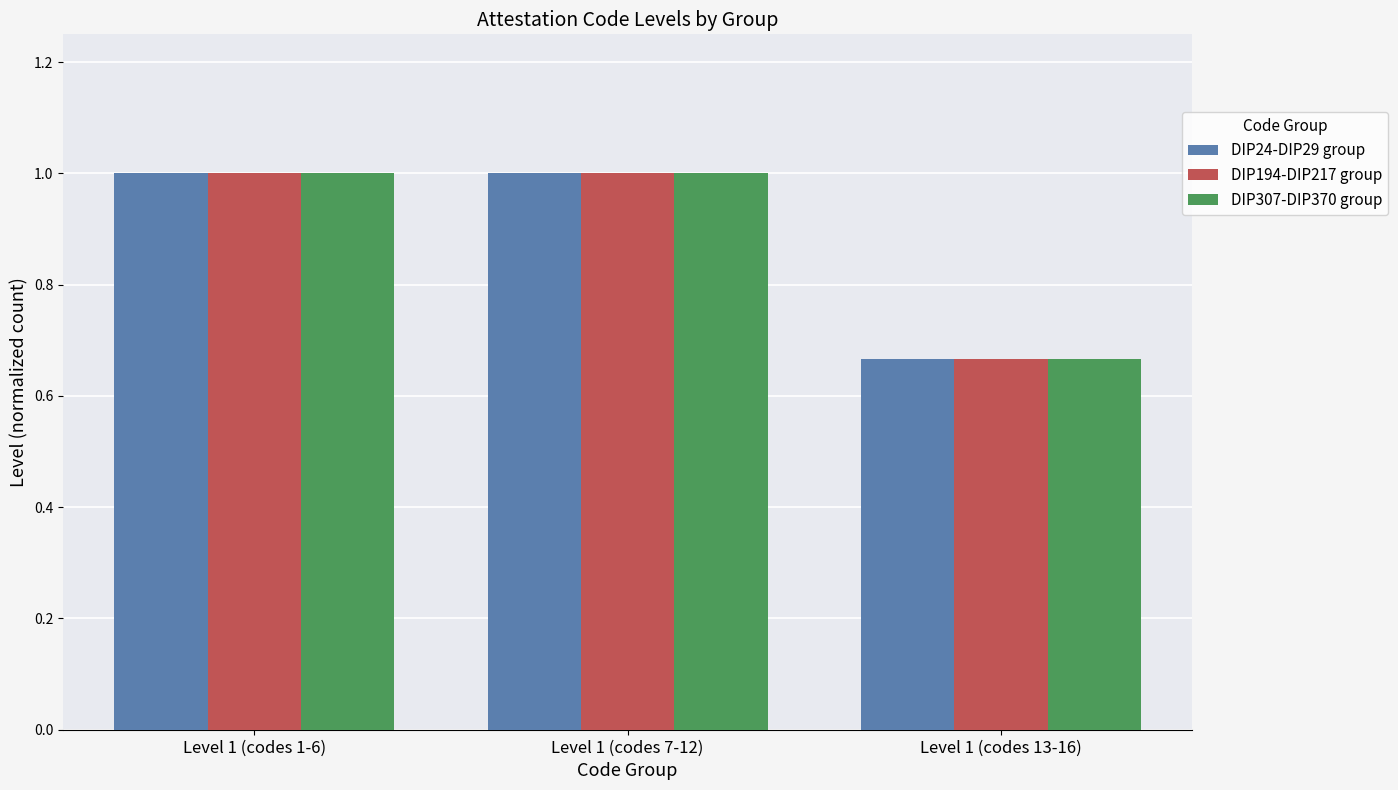

True or false: DIP194-DIP217 group has a value of 0.6 at Level 1 (codes 7-12).

False